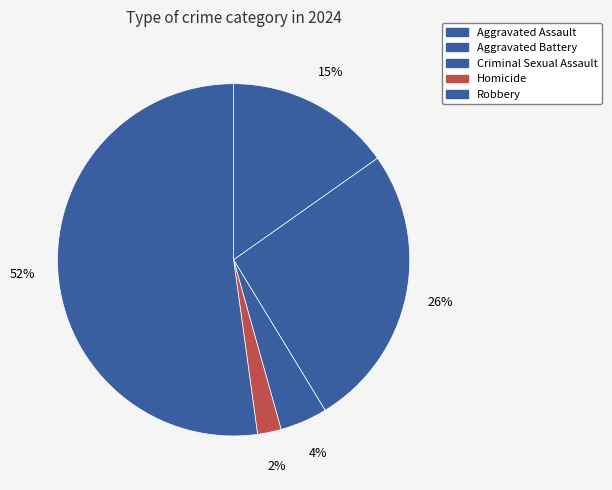

What is the total percentage of Homicide and Robbery?

54.3%